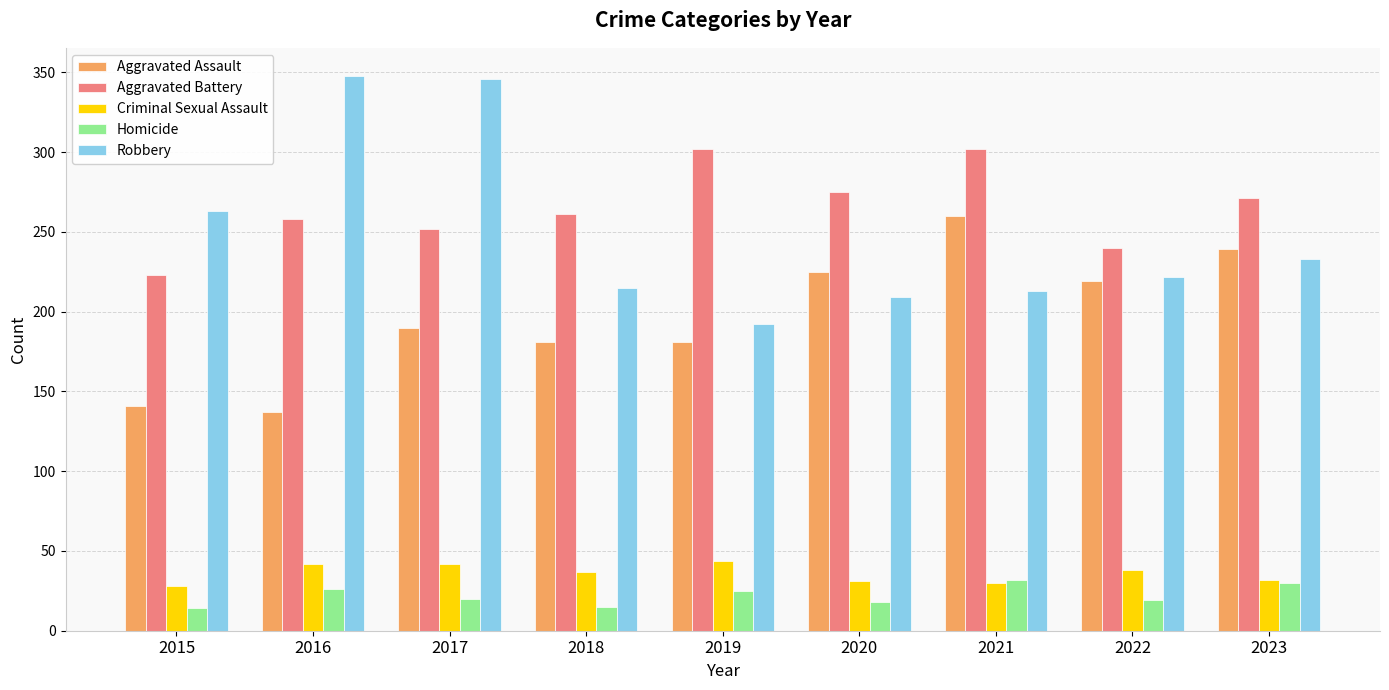

How many bars are there in each group?

5